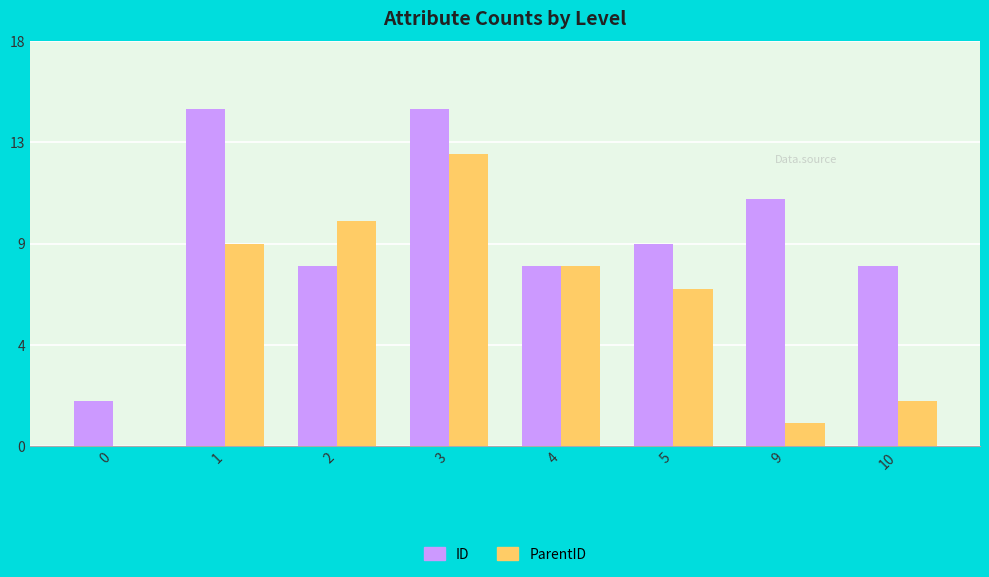

Reading right to left, what are all the values shown in this chart?

ID: 10=8	9=11	5=9	4=8	3=15	2=8	1=15	0=2
ParentID: 10=2	9=1	5=7	4=8	3=13	2=10	1=9	0=0